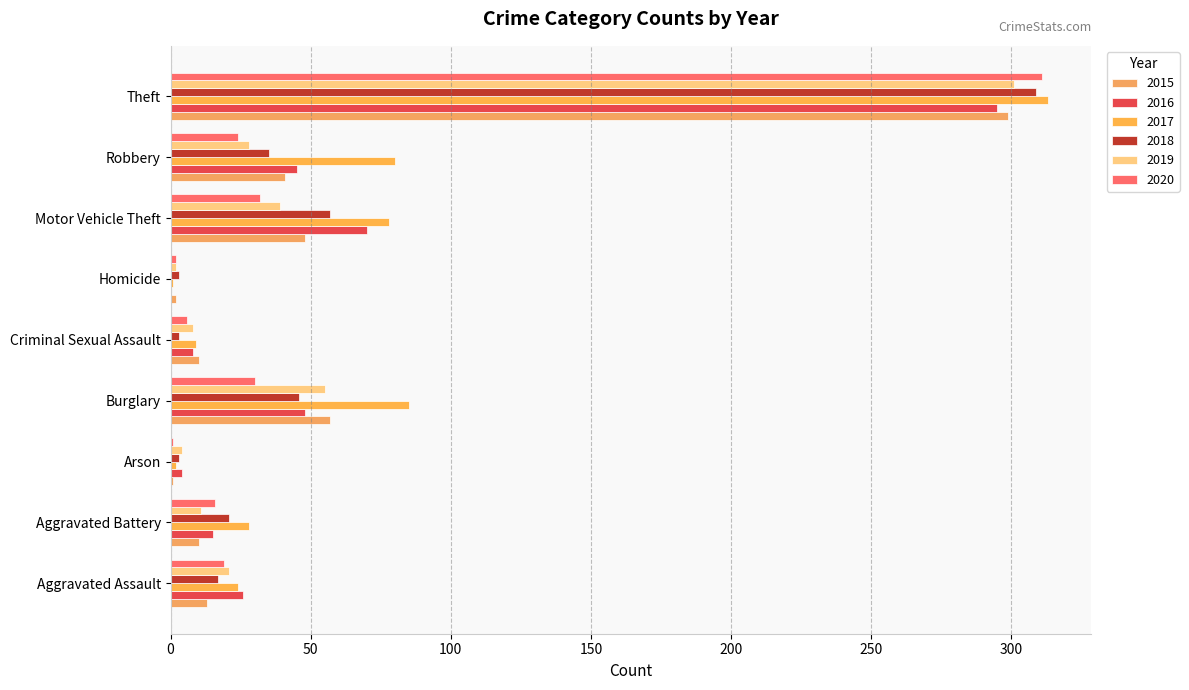

Reading right to left, what are all the values shown in this chart?

2015: Theft=299	Robbery=41	Motor Vehicle Theft=48	Homicide=2	Criminal Sexual Assault=10	Burglary=57	Arson=1	Aggravated Battery=10	Aggravated Assault=13
2016: Theft=295	Robbery=45	Motor Vehicle Theft=70	Homicide=0	Criminal Sexual Assault=8	Burglary=48	Arson=4	Aggravated Battery=15	Aggravated Assault=26
2017: Theft=313	Robbery=80	Motor Vehicle Theft=78	Homicide=1	Criminal Sexual Assault=9	Burglary=85	Arson=2	Aggravated Battery=28	Aggravated Assault=24
2018: Theft=309	Robbery=35	Motor Vehicle Theft=57	Homicide=3	Criminal Sexual Assault=3	Burglary=46	Arson=3	Aggravated Battery=21	Aggravated Assault=17
2019: Theft=301	Robbery=28	Motor Vehicle Theft=39	Homicide=2	Criminal Sexual Assault=8	Burglary=55	Arson=4	Aggravated Battery=11	Aggravated Assault=21
2020: Theft=311	Robbery=24	Motor Vehicle Theft=32	Homicide=2	Criminal Sexual Assault=6	Burglary=30	Arson=1	Aggravated Battery=16	Aggravated Assault=19